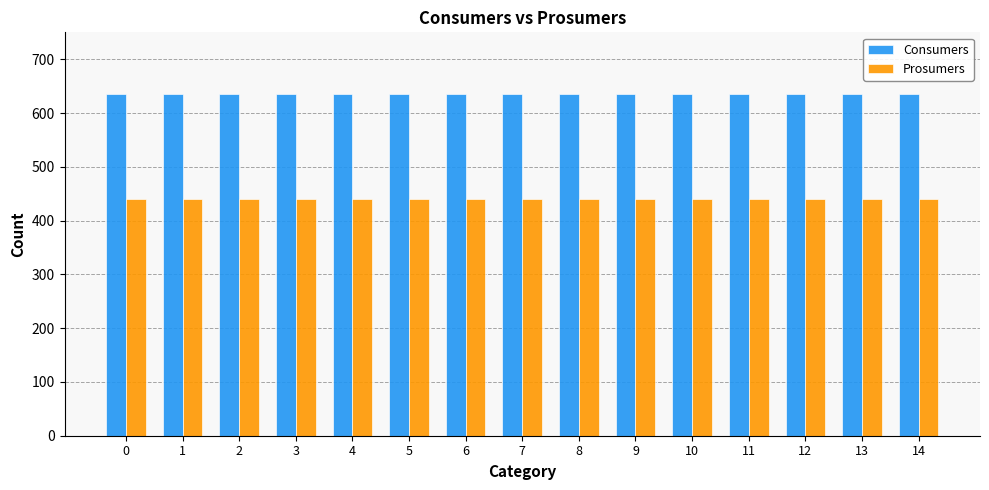

What is the total value across all series at 13?

1075